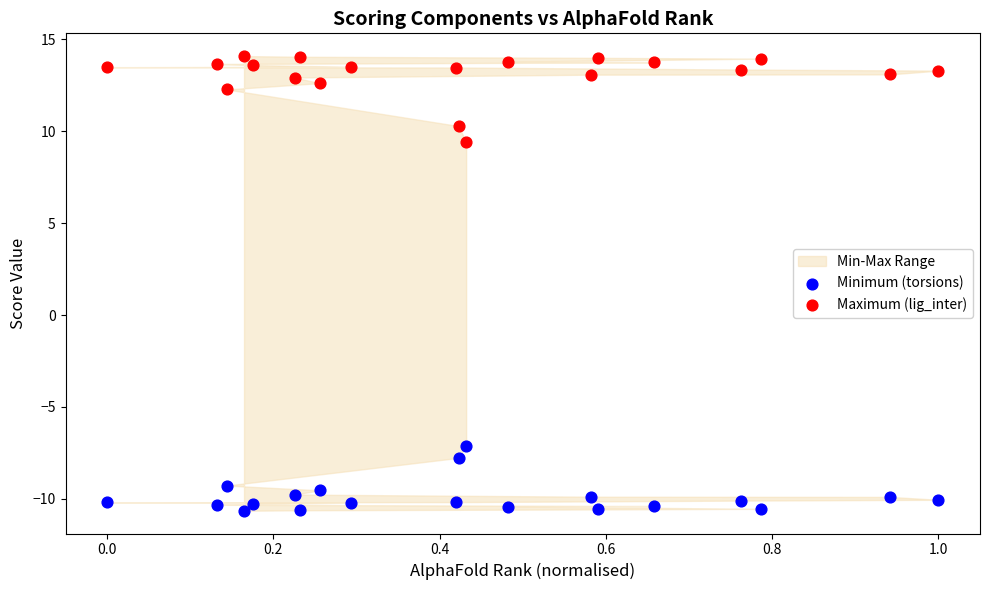

Which series reaches the maximum Y coordinate?

Maximum (lig_inter)